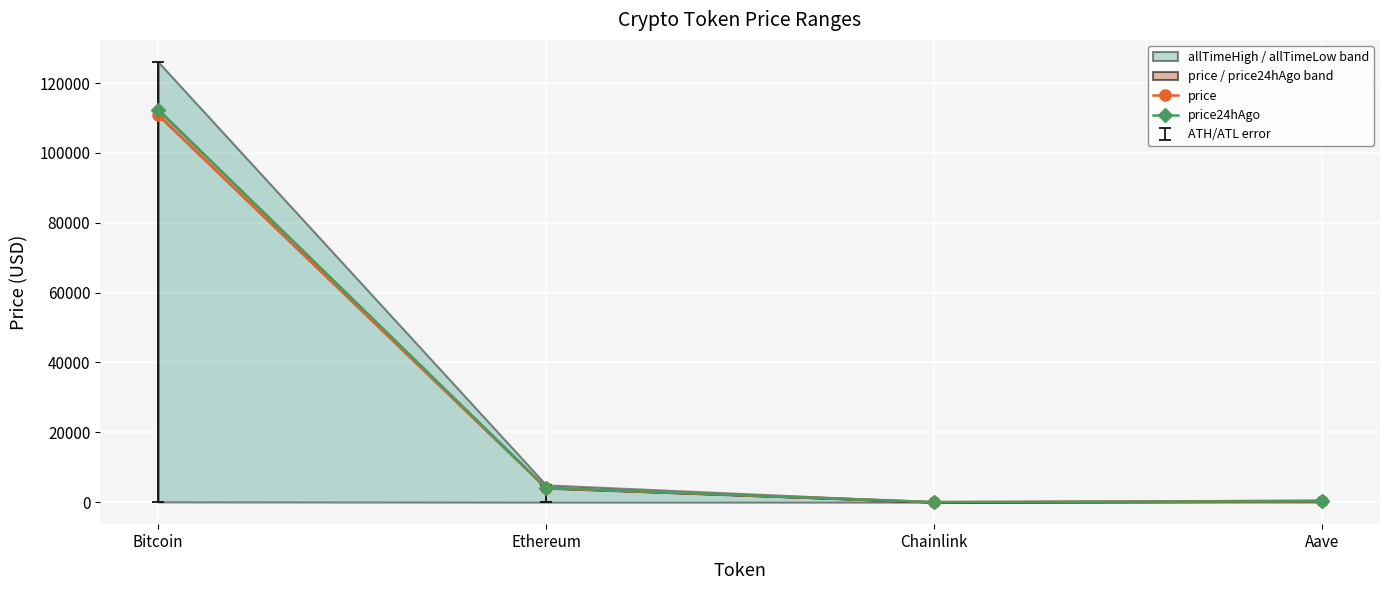

True or false: price24hAgo and price cross at least once.

False